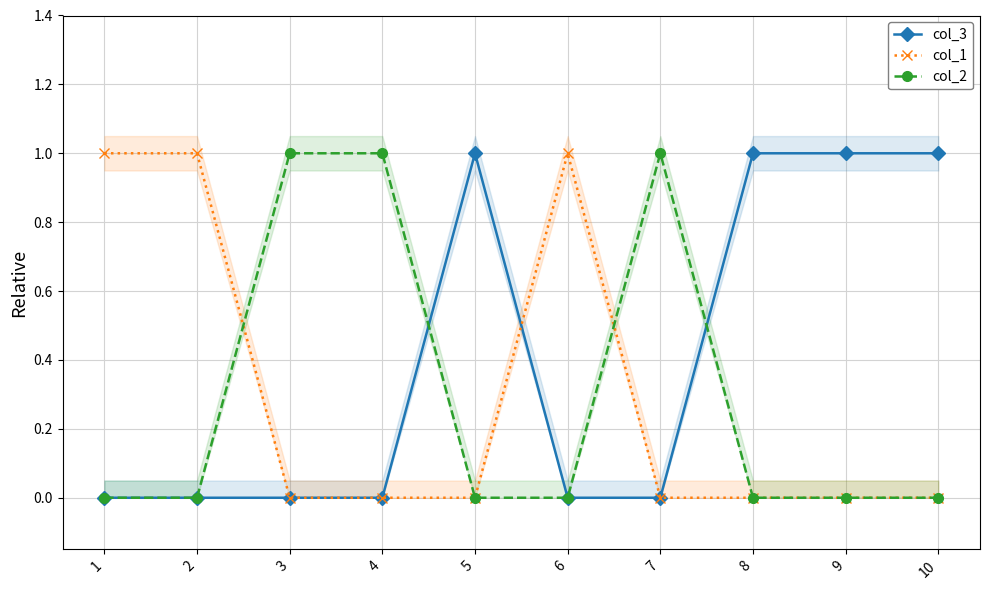

At which label is col_2 closest to 0?

1